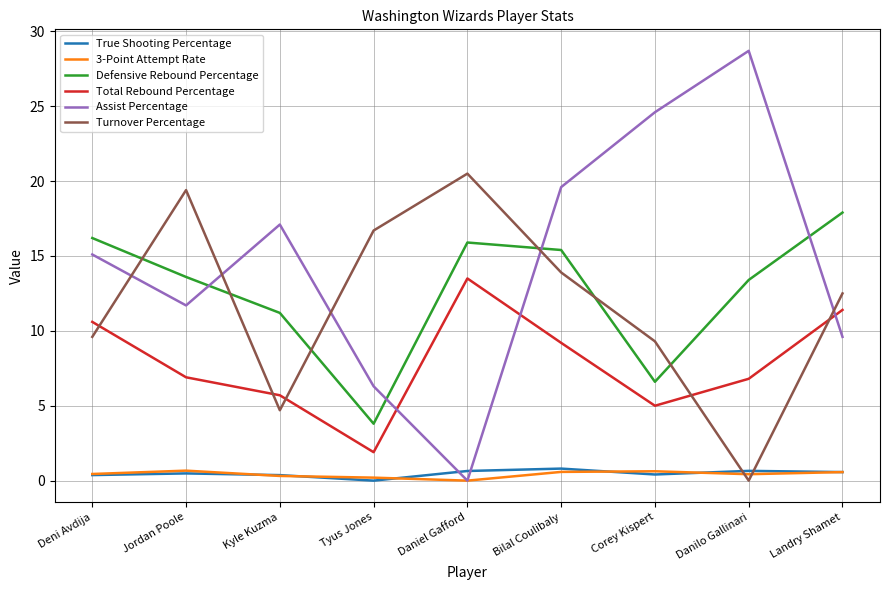

True or false: Assist Percentage has more than 2 interior local peaks.

False